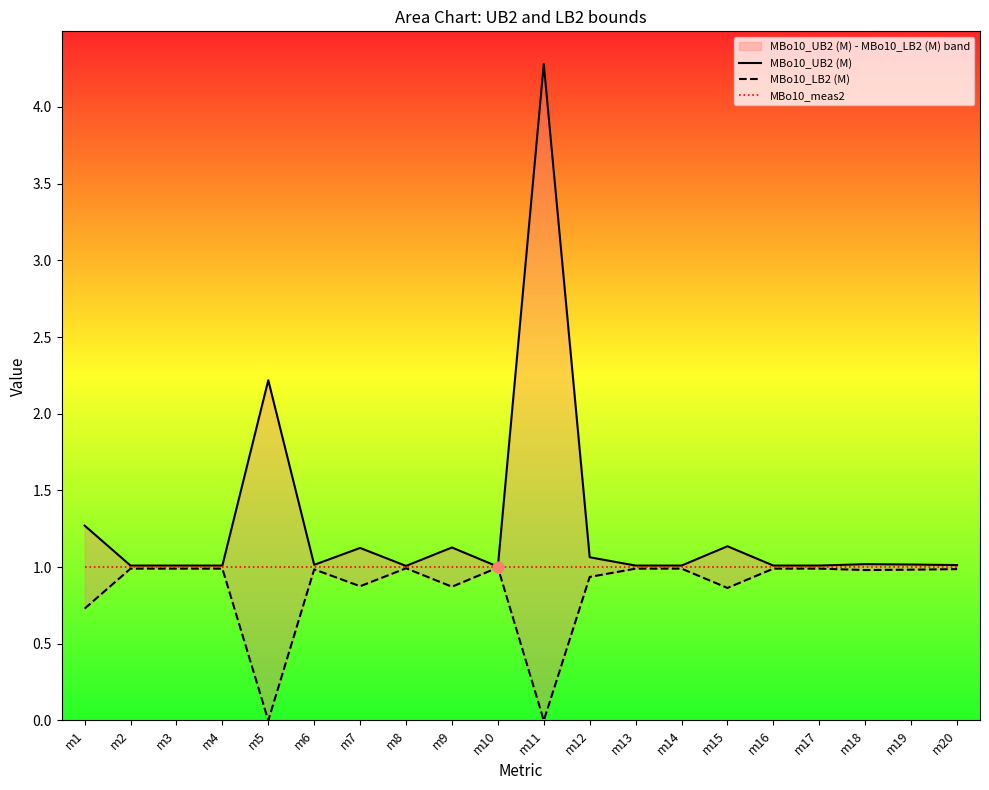

Which series reaches the minimum Y coordinate?

MBo10_LB2 (M)